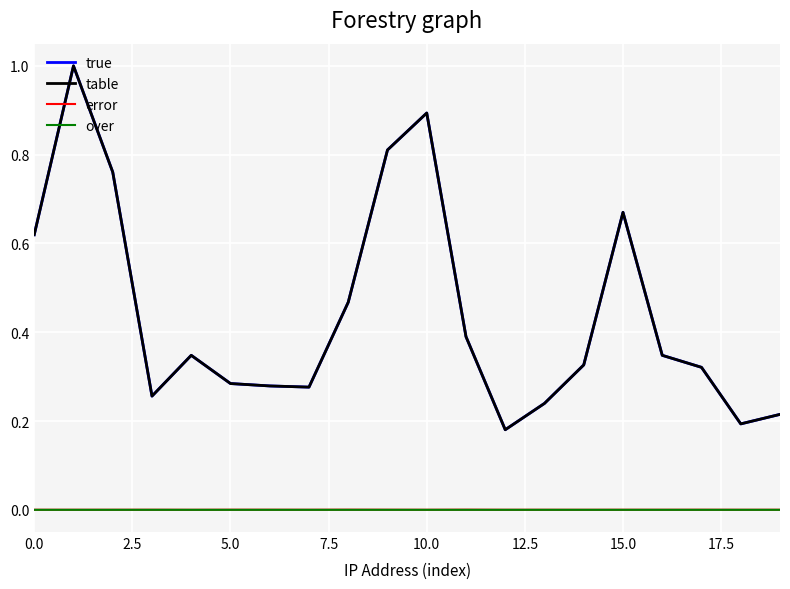

True or false: error and table cross at least once.

False